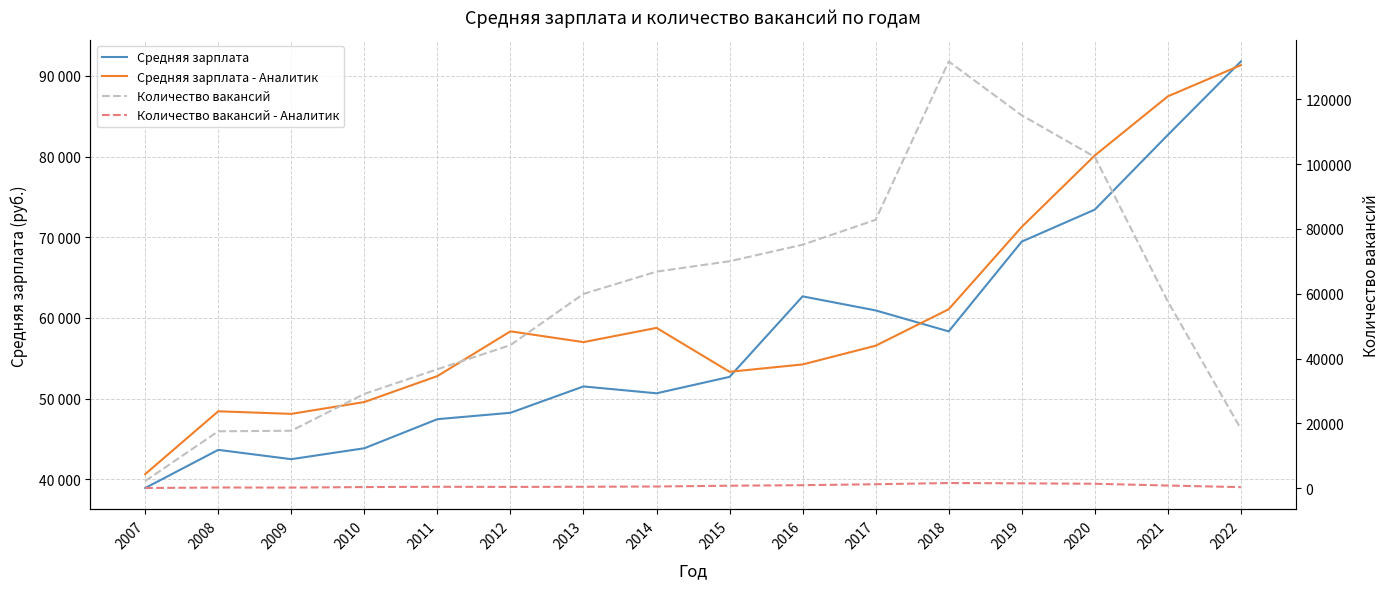

Rank the series at 2014 from highest to lowest value.

Количество вакансий, Средняя зарплата - Аналитик, Средняя зарплата, Количество вакансий - Аналитик